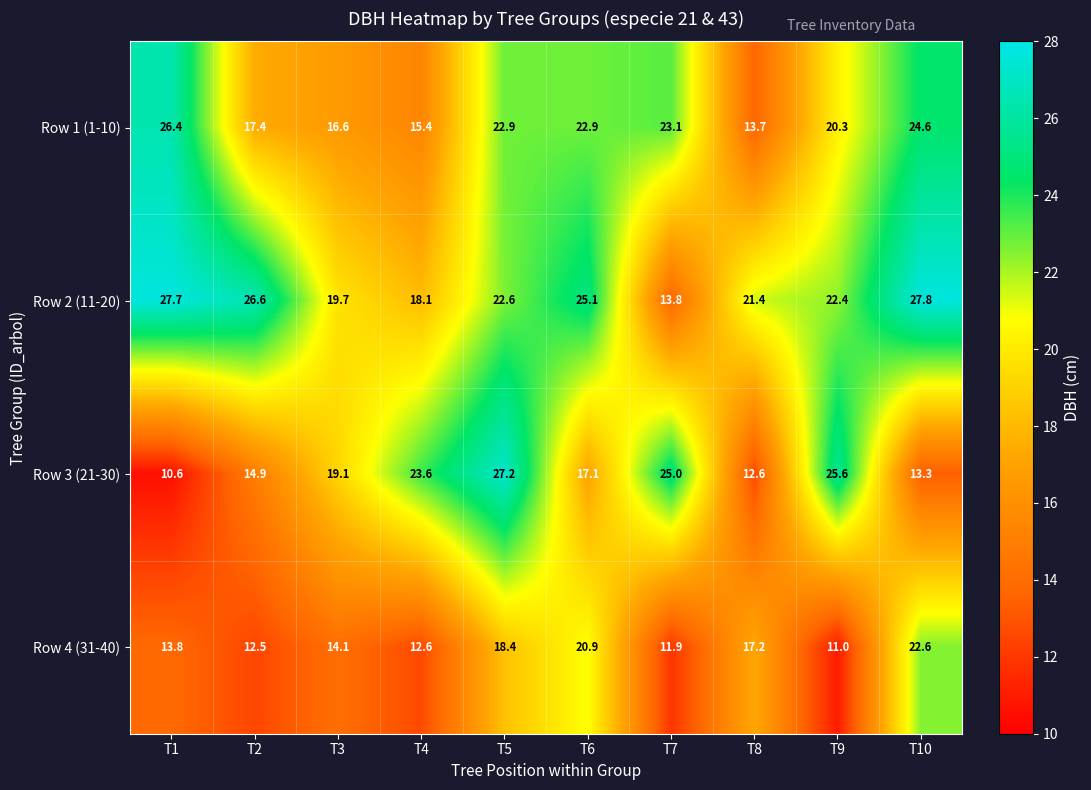

At which label does Row 2 (11-20) first exceed 22?

T1